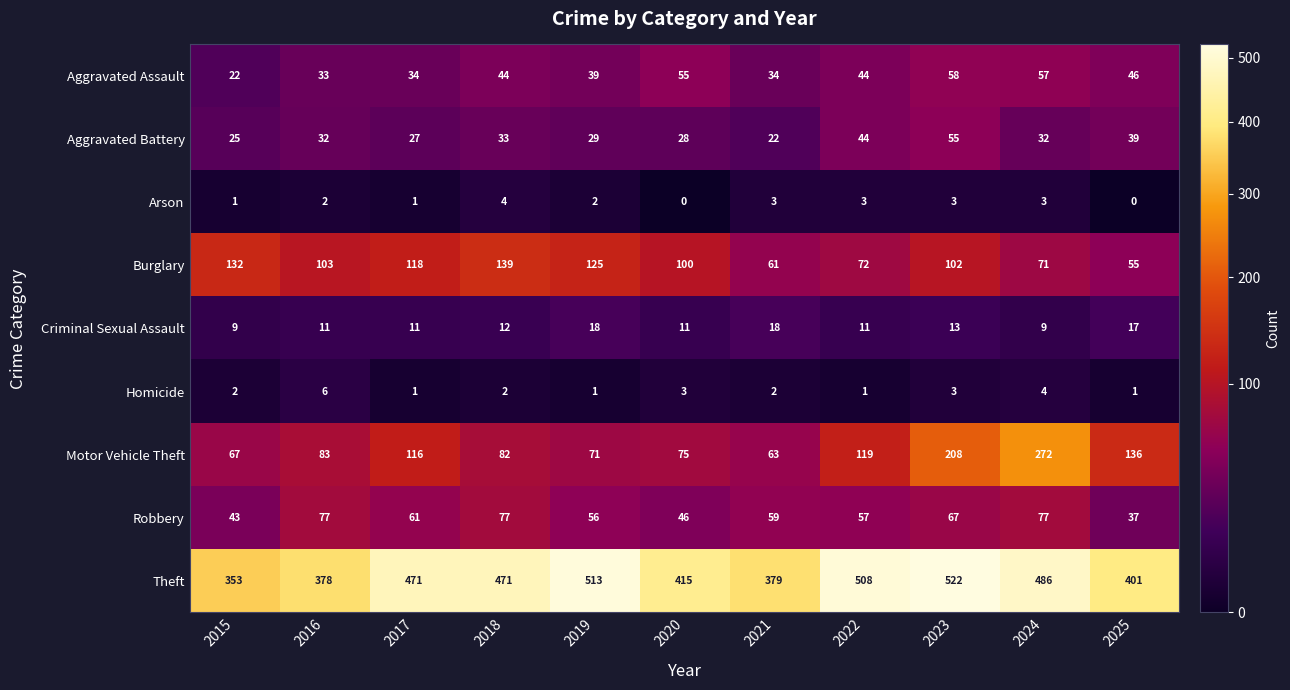

What is the difference between the highest and lowest values at 2020?

415